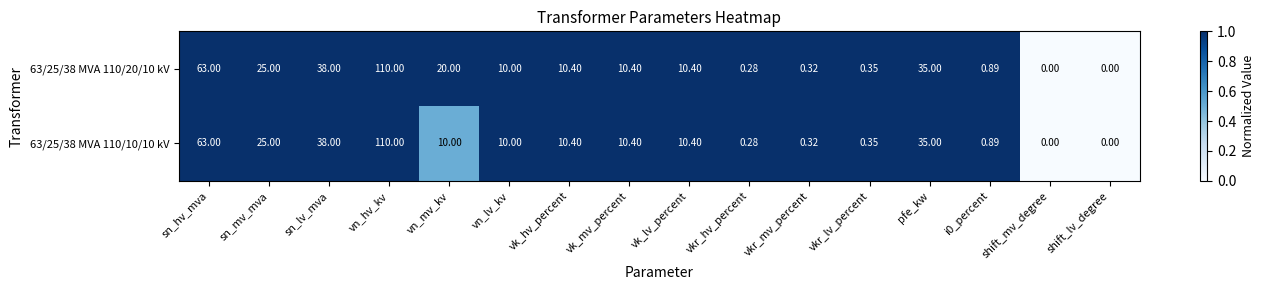

At which category is the sum across all series the highest?

vn_hv_kv